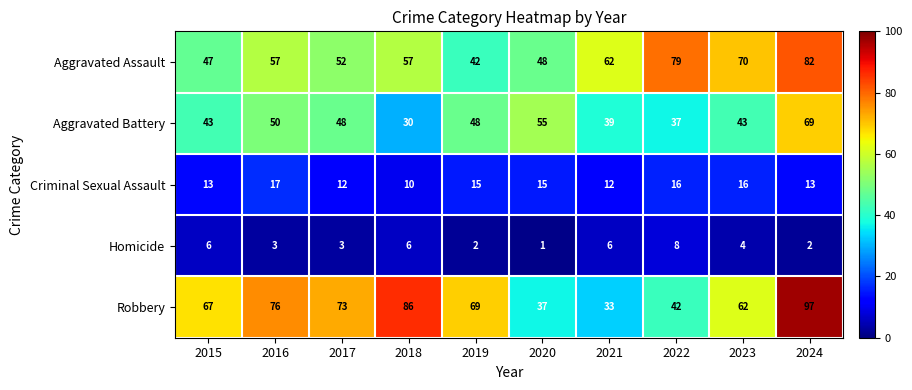

What is the sum of the Criminal Sexual Assault values at 2016 and 2022?

33